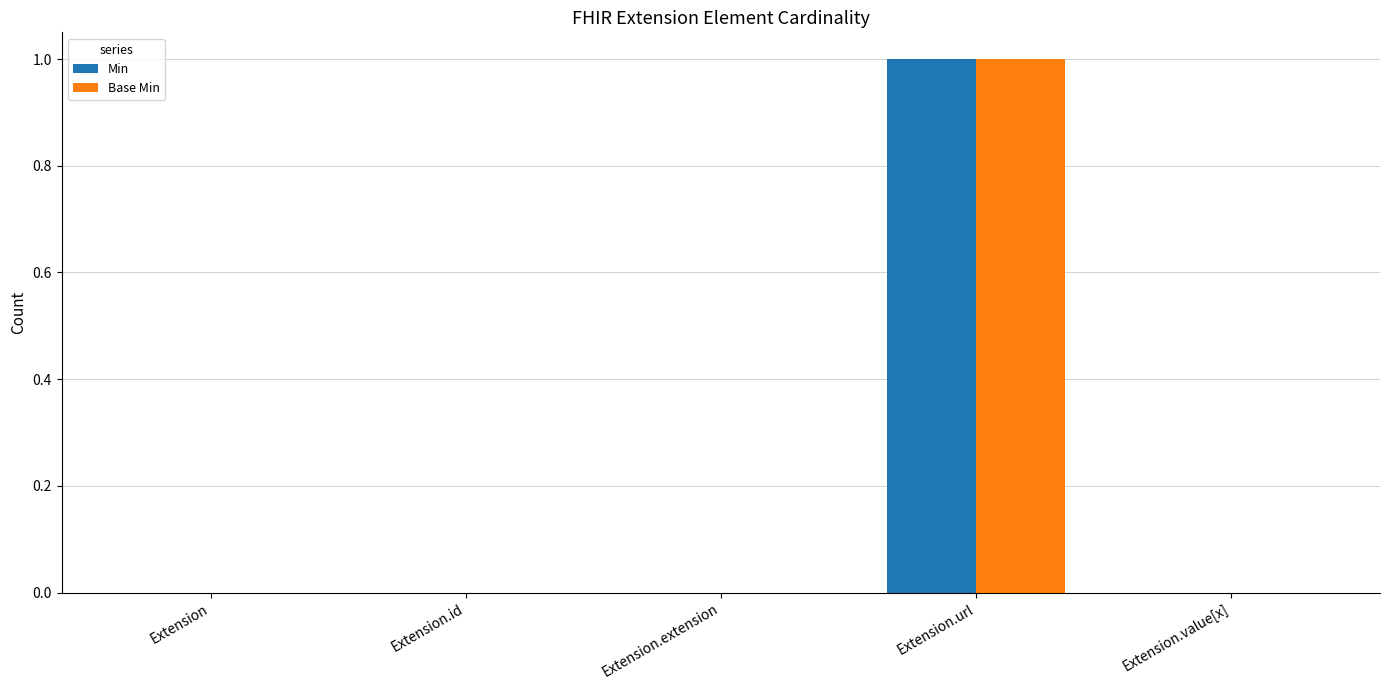

Reading left to right, list all the values displayed in this chart.

Min: Extension=0	Extension.id=0	Extension.extension=0	Extension.url=1	Extension.value[x]=0
Base Min: Extension=0	Extension.id=0	Extension.extension=0	Extension.url=1	Extension.value[x]=0